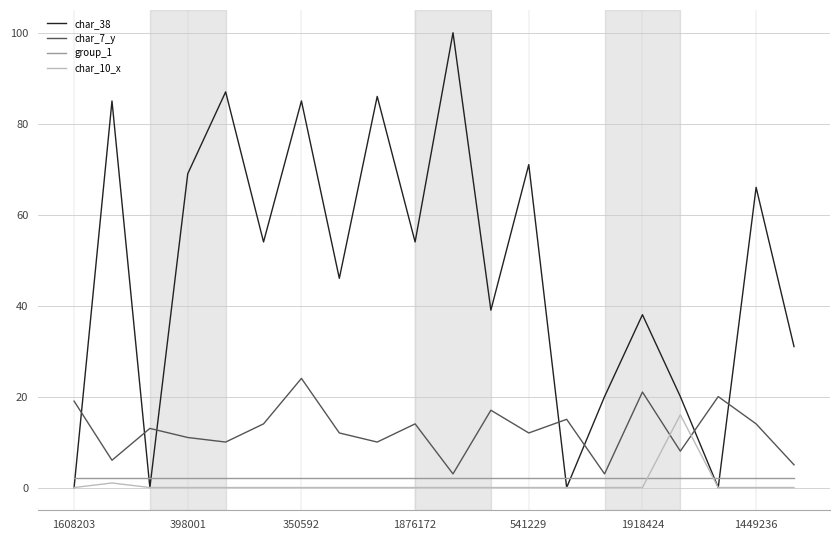

After their last crossing, which series has the higher values: char_7_y or char_38?

char_38